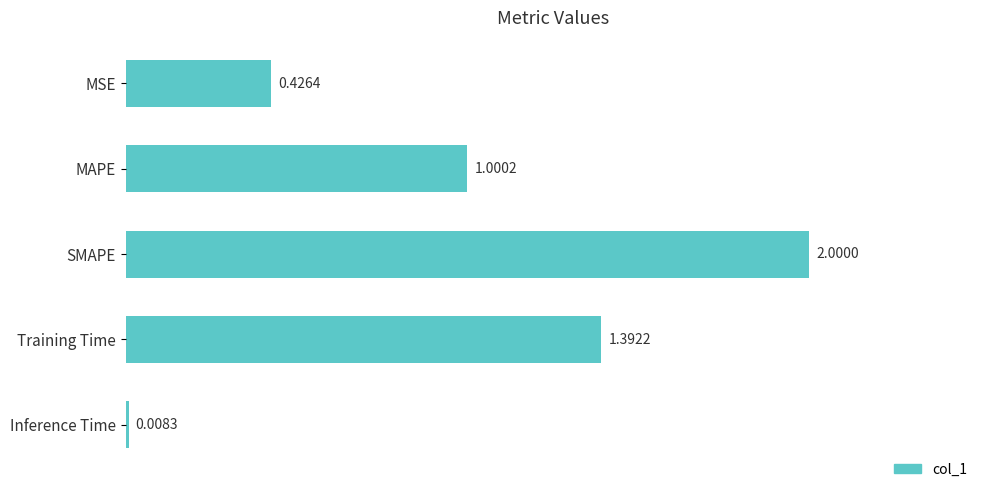

At which label is the value closest to 1?

MAPE